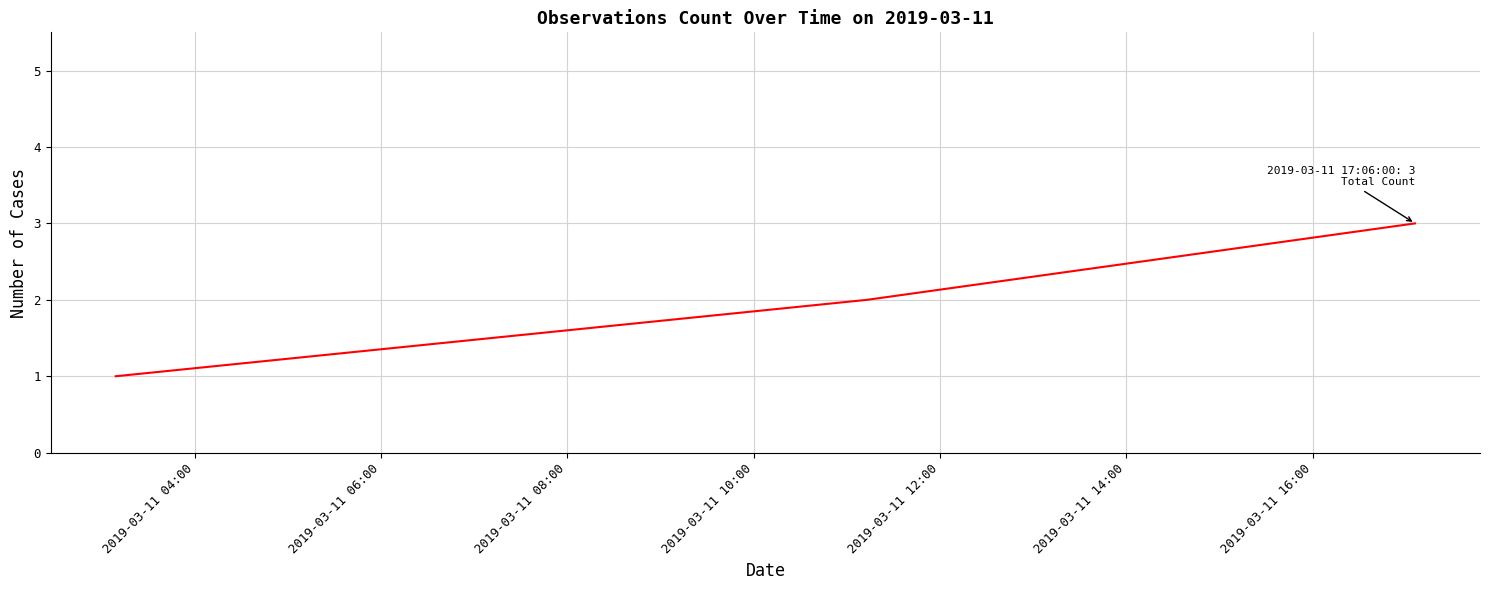

What is the sum of all values?

6